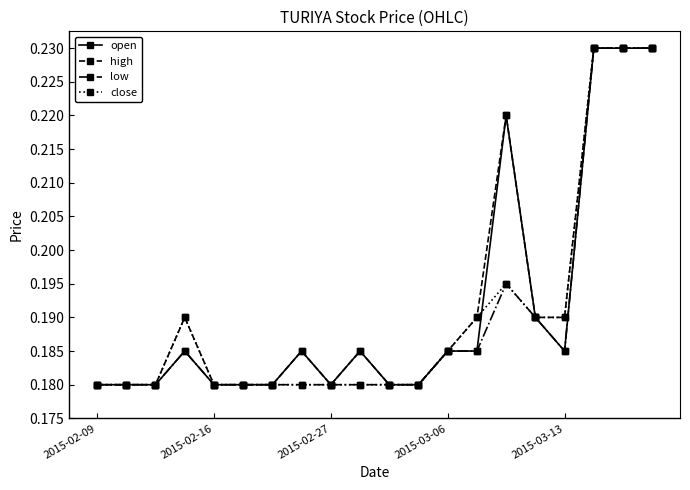

At how many categories does at least one series exceed 0?

20